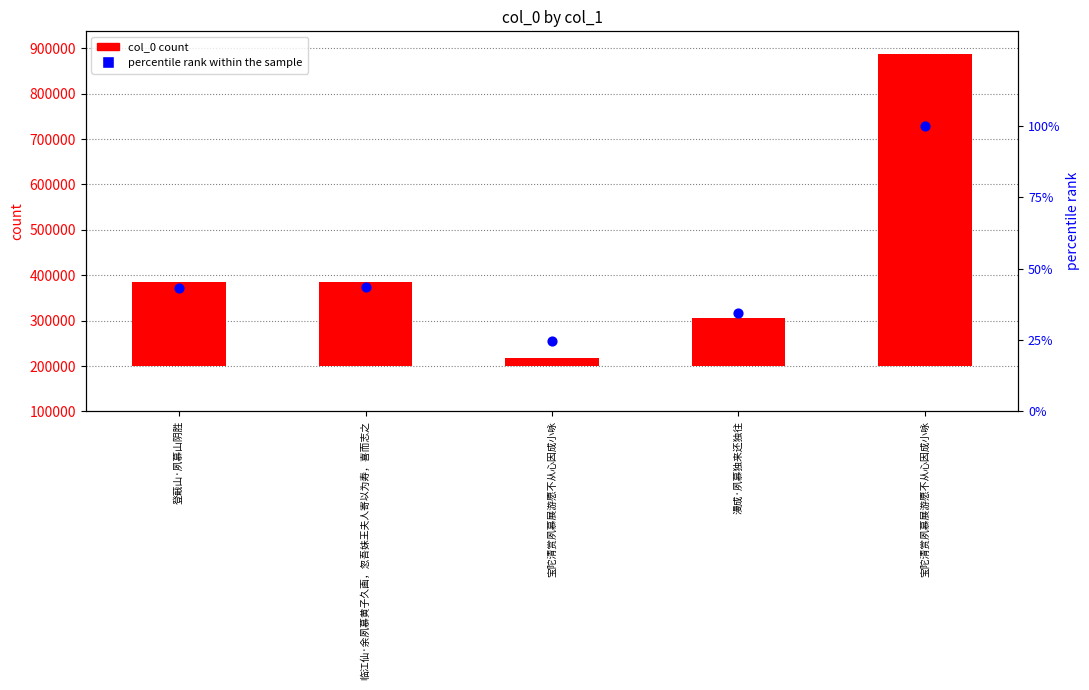

At how many categories does at least one series exceed 408785?

1